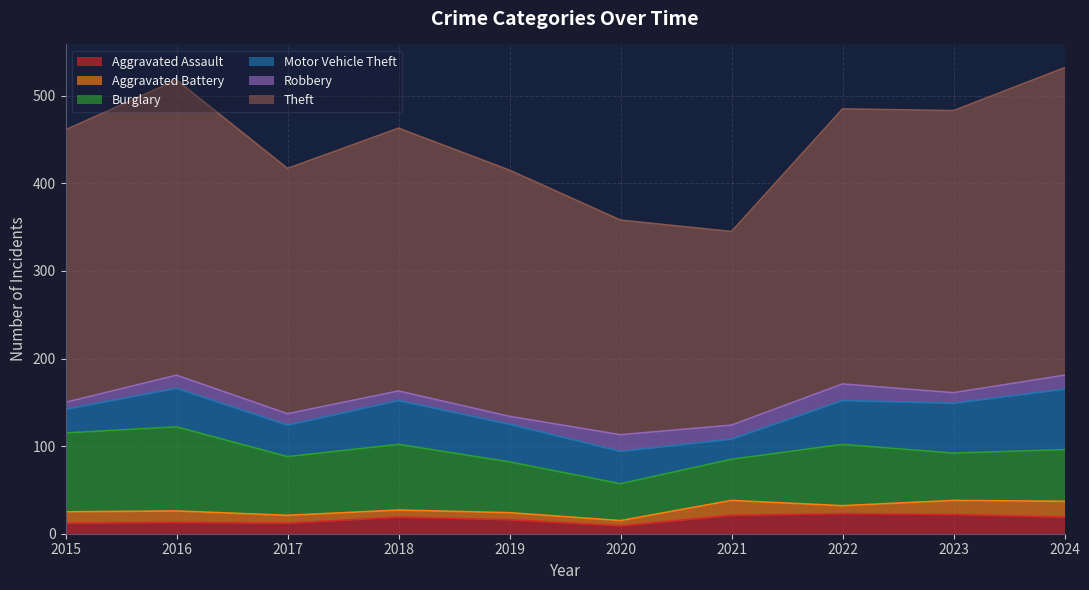

Does the chart display data point markers on the line(s)?

No